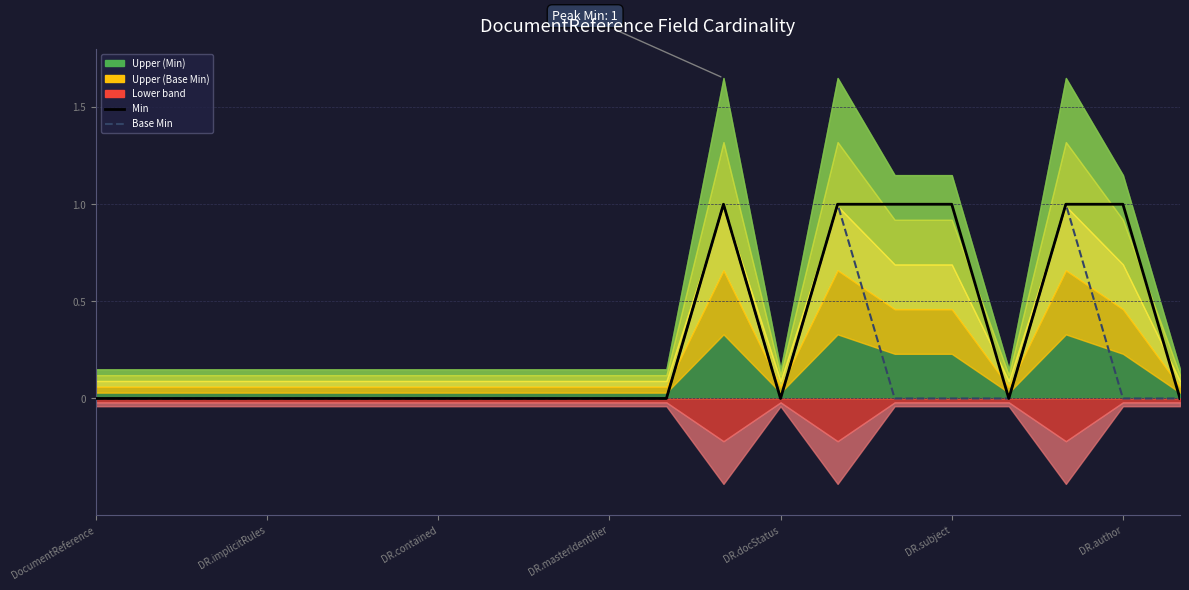

Rank the series at 17 from highest to lowest value.

Min, Base Min